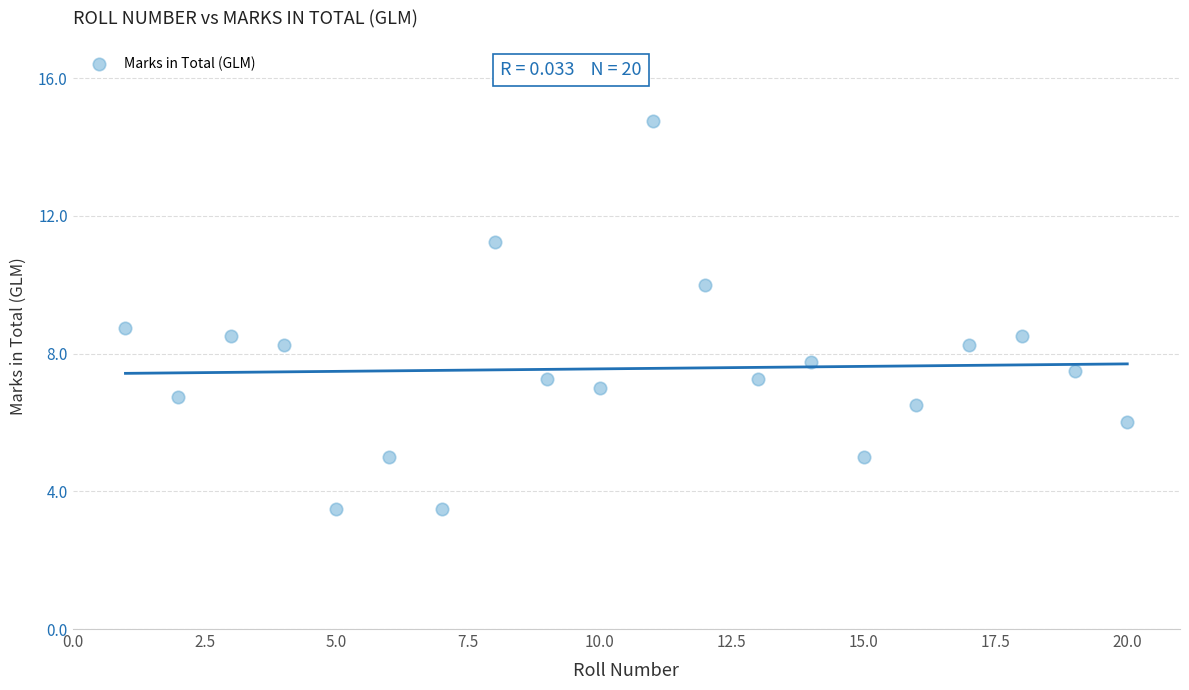

What Y value in the scatter plot is closest to 9?

8.8